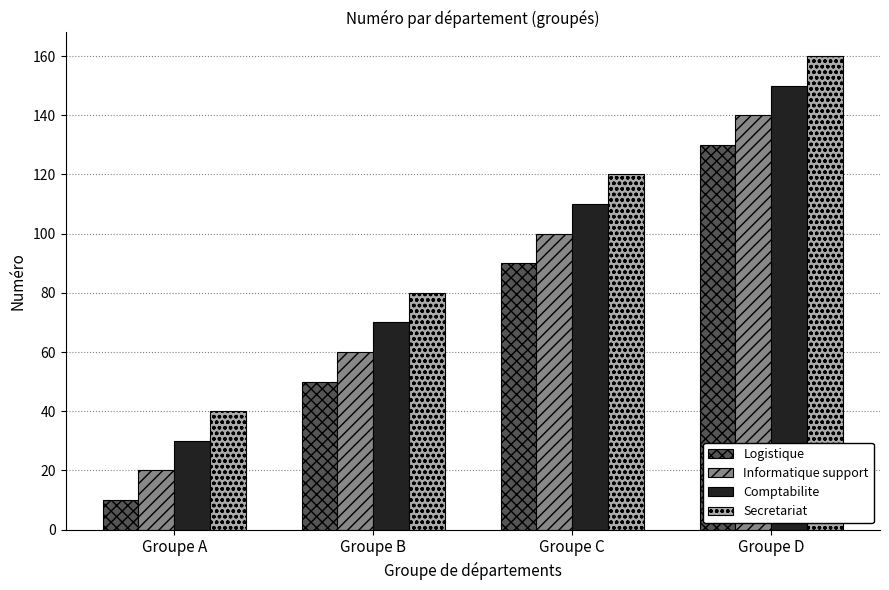

Reading left to right, extract all data points from this chart.

Logistique: Groupe A=10	Groupe B=50	Groupe C=90	Groupe D=130
Informatique support: Groupe A=20	Groupe B=60	Groupe C=100	Groupe D=140
Comptabilite: Groupe A=30	Groupe B=70	Groupe C=110	Groupe D=150
Secretariat: Groupe A=40	Groupe B=80	Groupe C=120	Groupe D=160